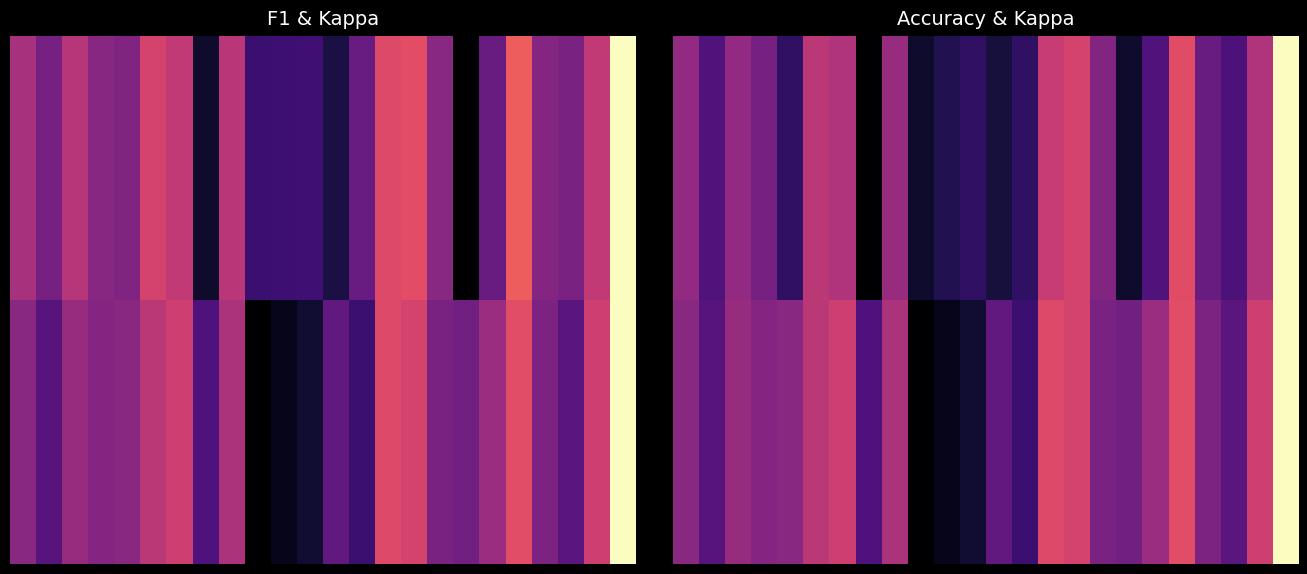

What is the difference between the maximum and minimum values in the accuracy series?

0.7